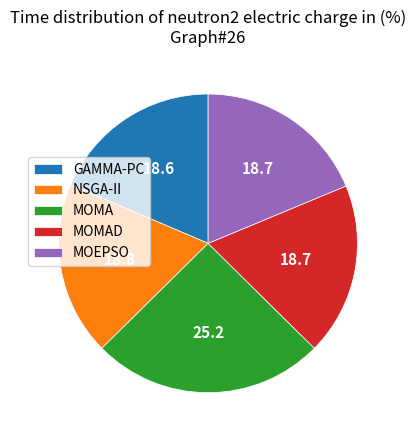

Is it true that MOMAD is 27% of the pie?

False